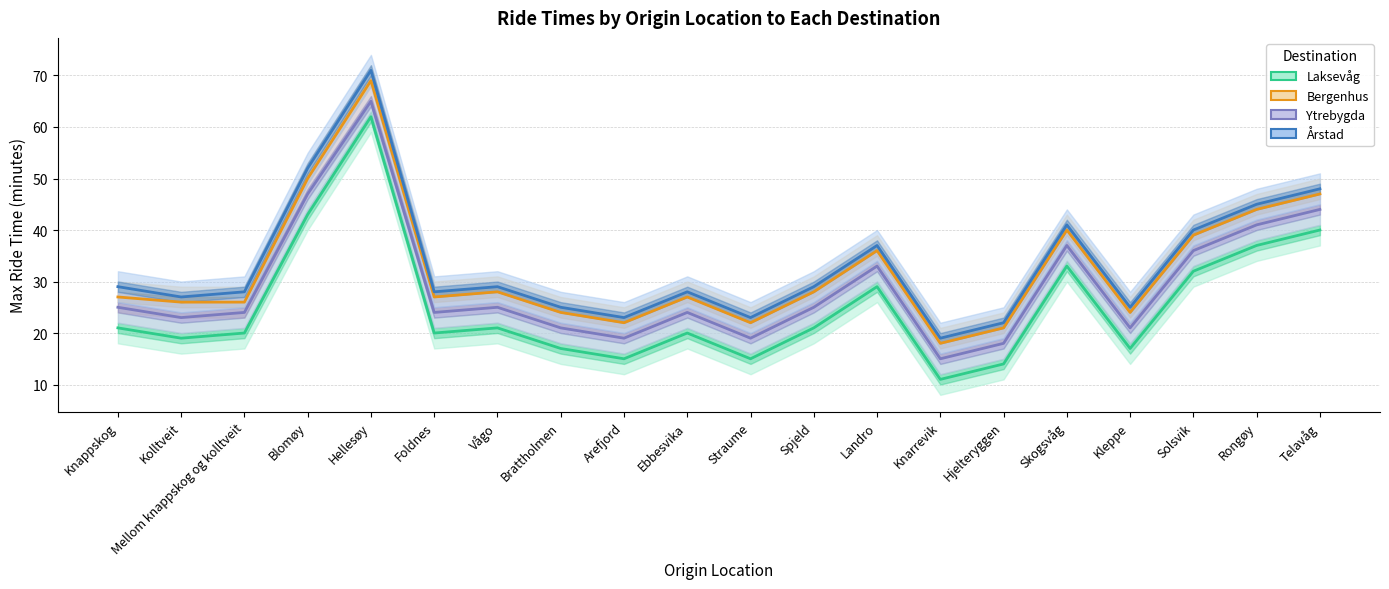

Which series has the widest spread of values?

Årstad